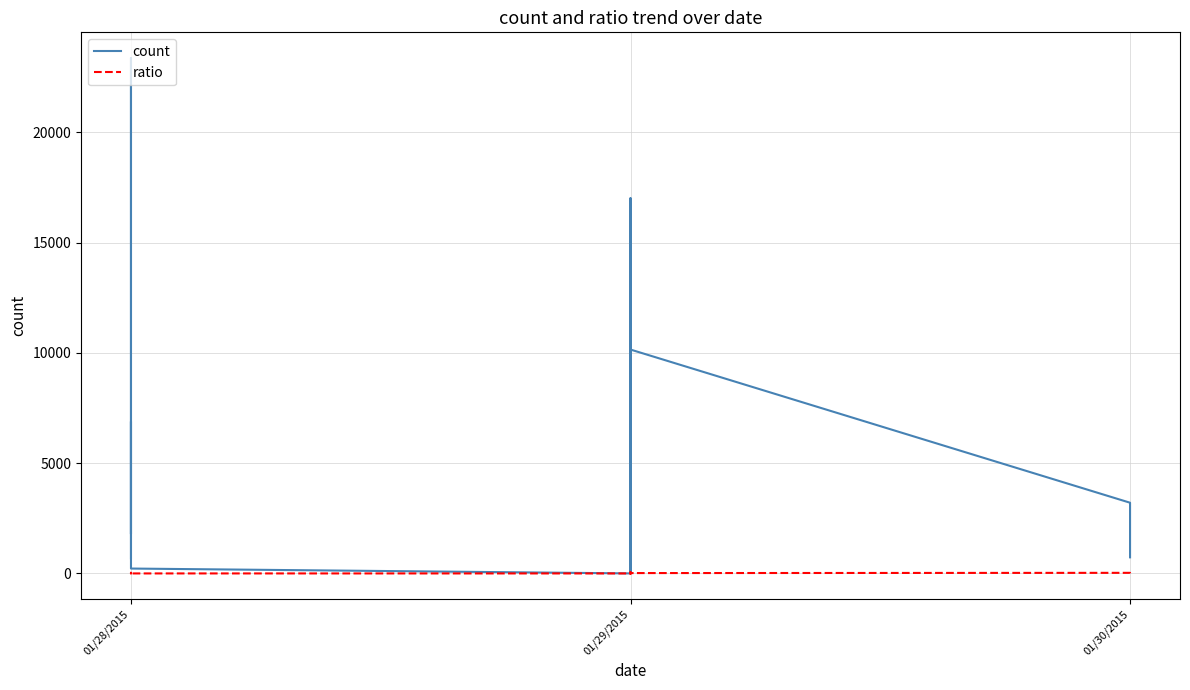

How many data points in ratio are above 7?

12